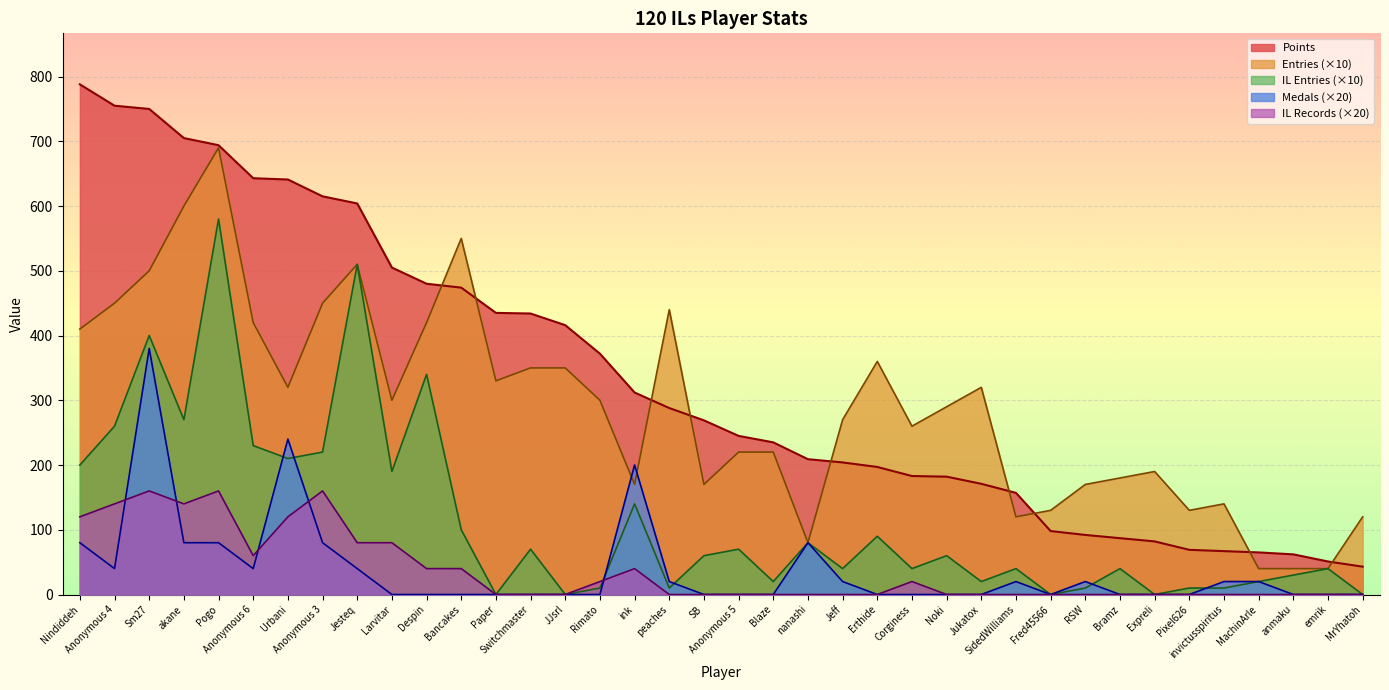

What position from the left is nanashi?

22